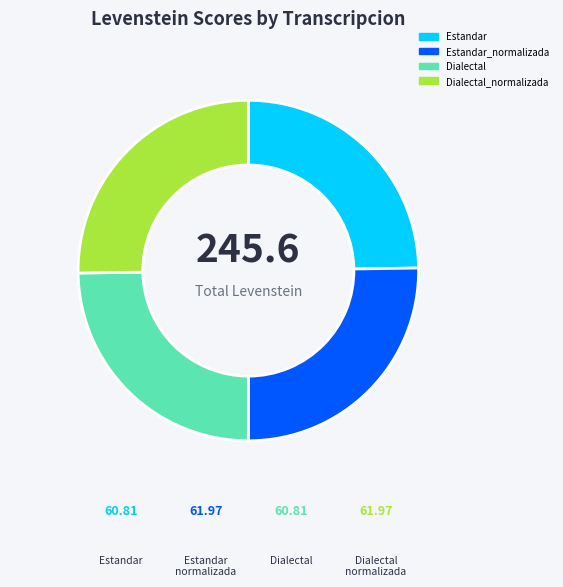

How many segments does this pie chart have?

4